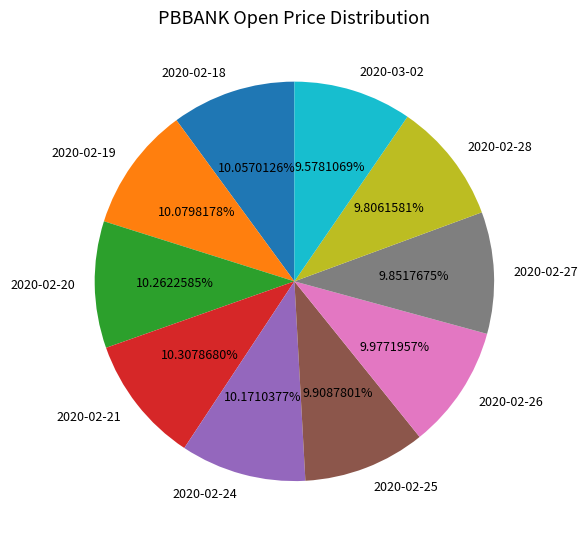

To the nearest percent, what percentage of the pie is 2020-03-02?

10%